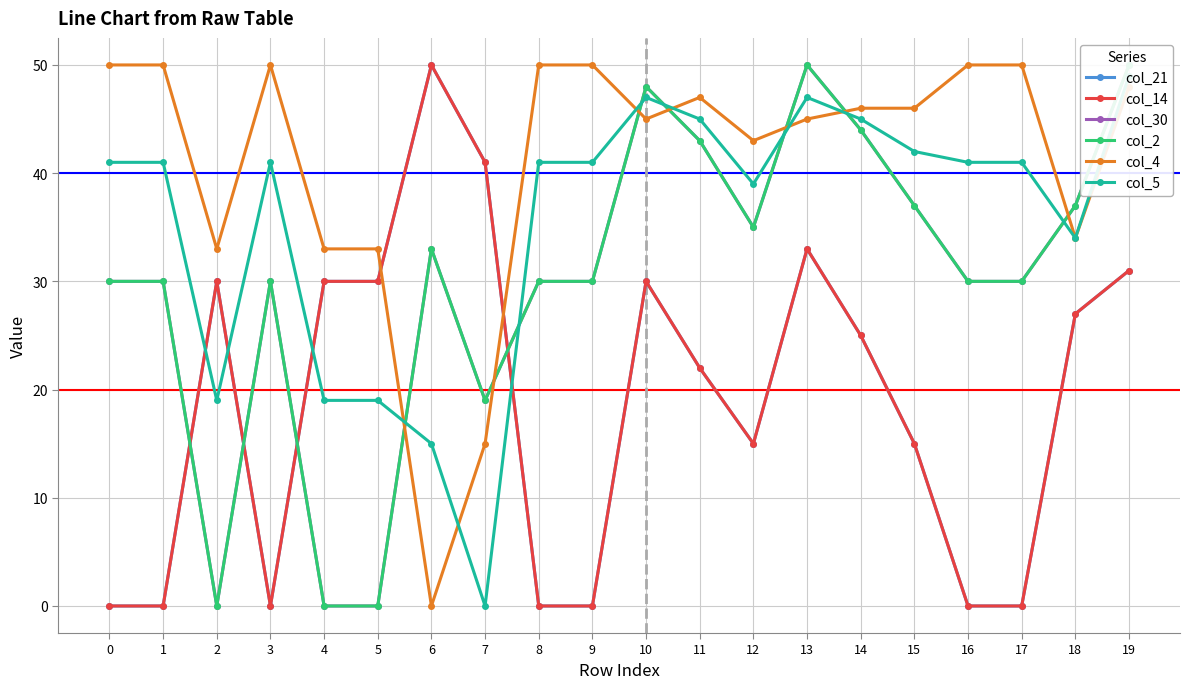

Rank the categories by col_30 value from lowest to highest.

2, 4, 5, 7, 0, 1, 3, 8, 9, 16, 17, 6, 12, 15, 18, 11, 14, 10, 13, 19